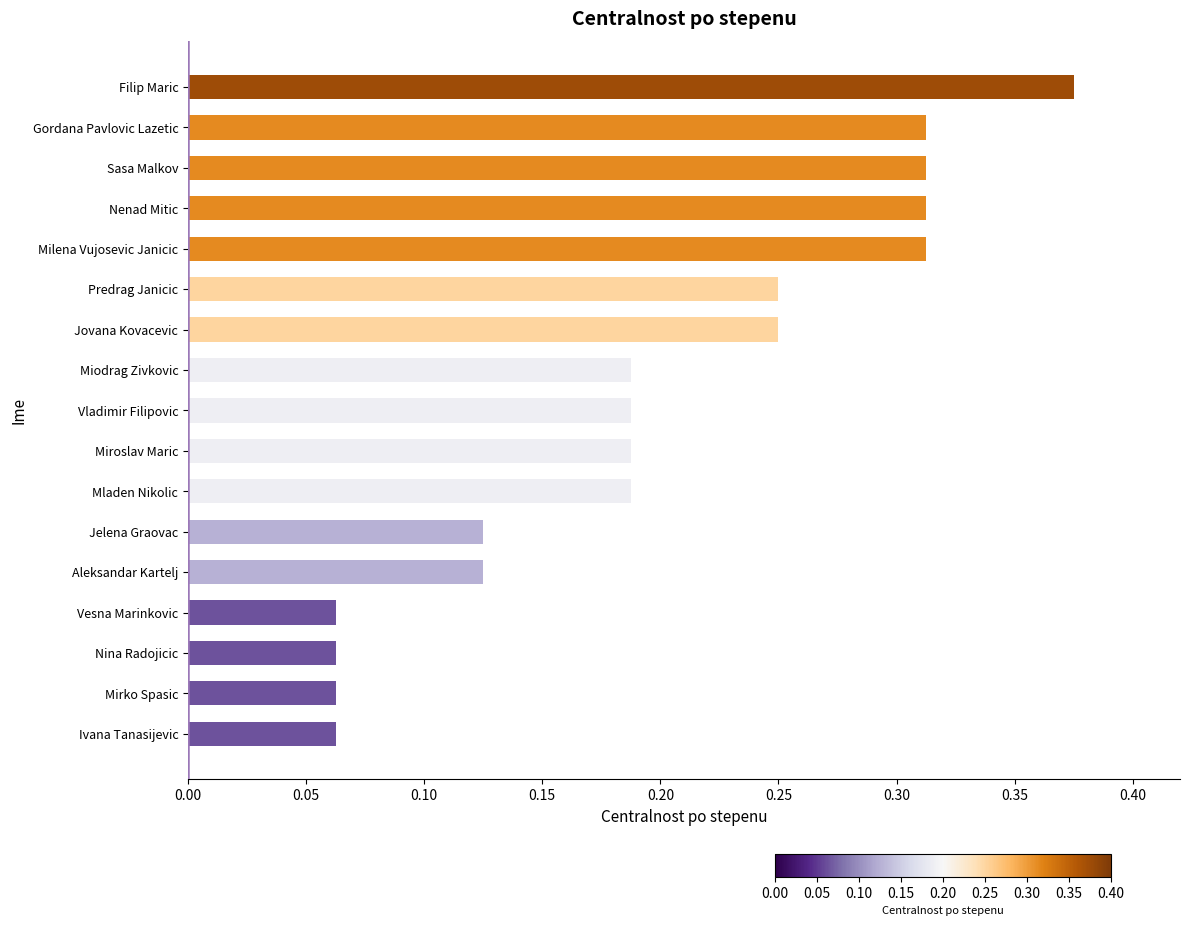

What is the label of the 9th bar from the top?

Vladimir Filipovic